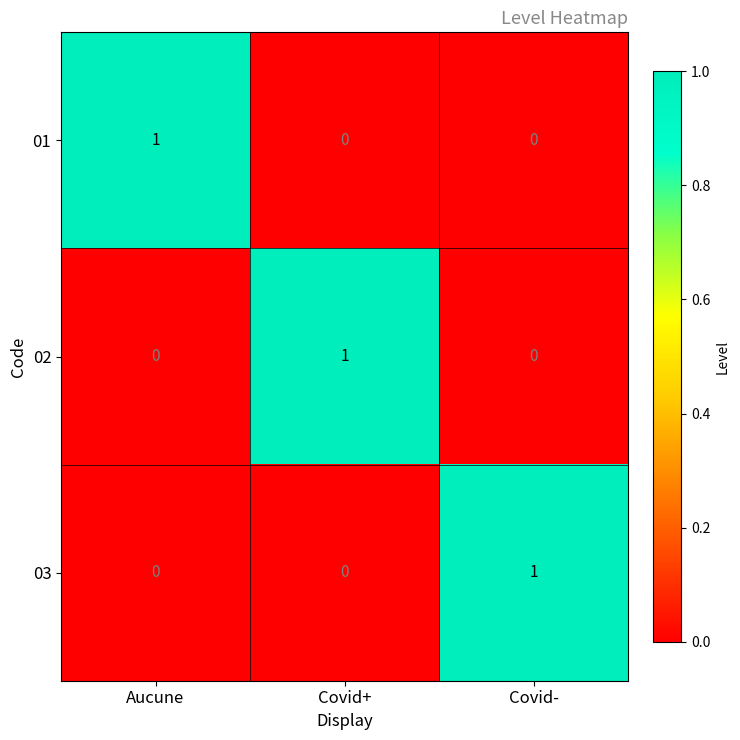

How many data points does each series have?

3